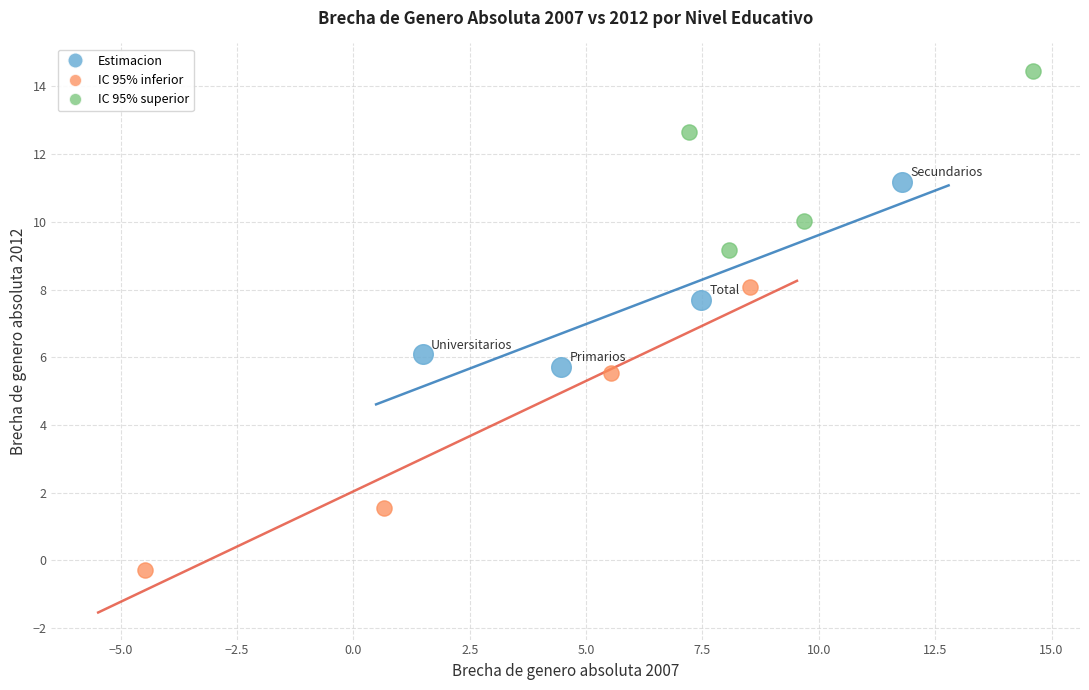

Which series reaches the minimum Y coordinate?

IC 95% inferior